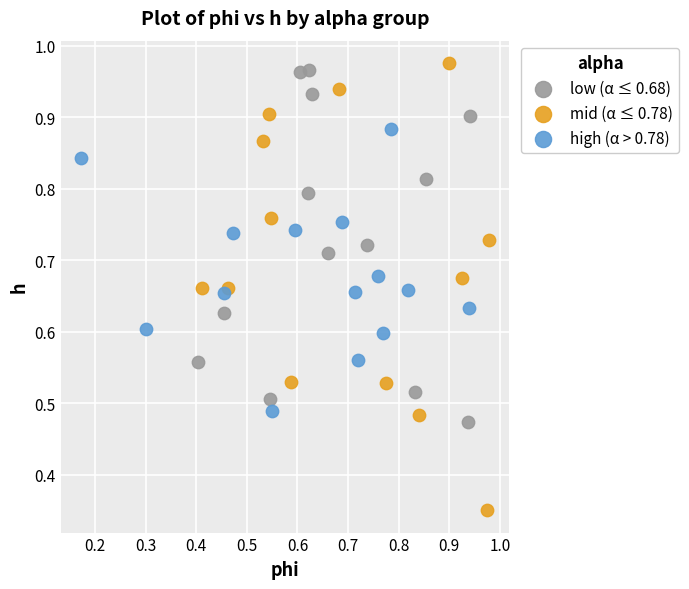

Which series has the widest spread of Y values?

mid (α ≤ 0.78)